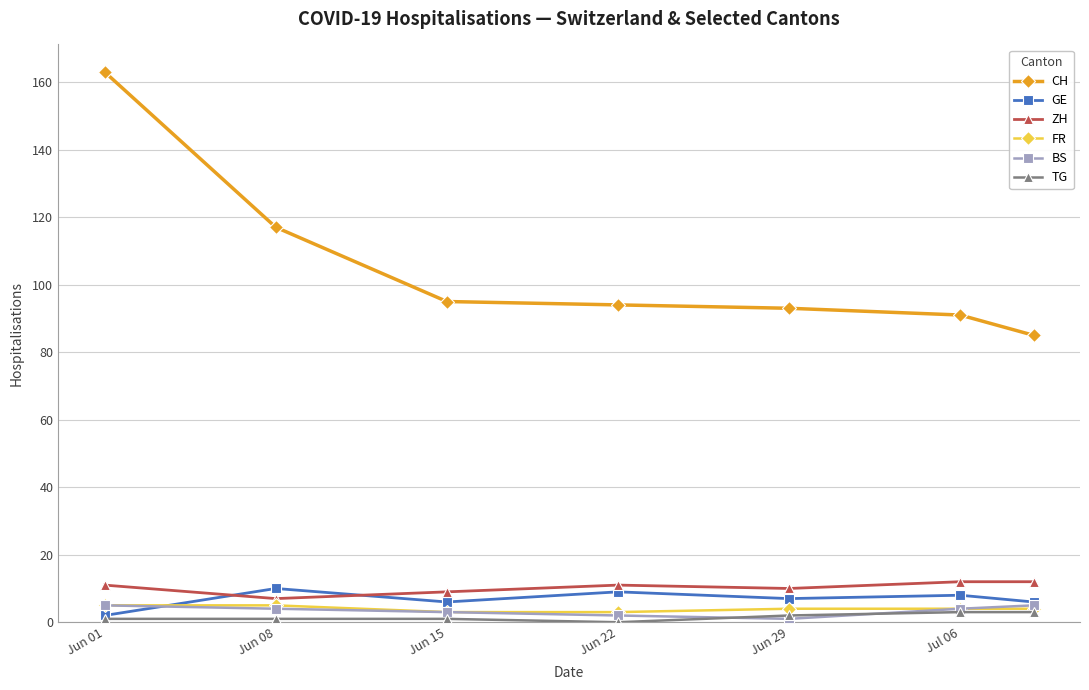

True or false: CH and GE cross at least once.

False